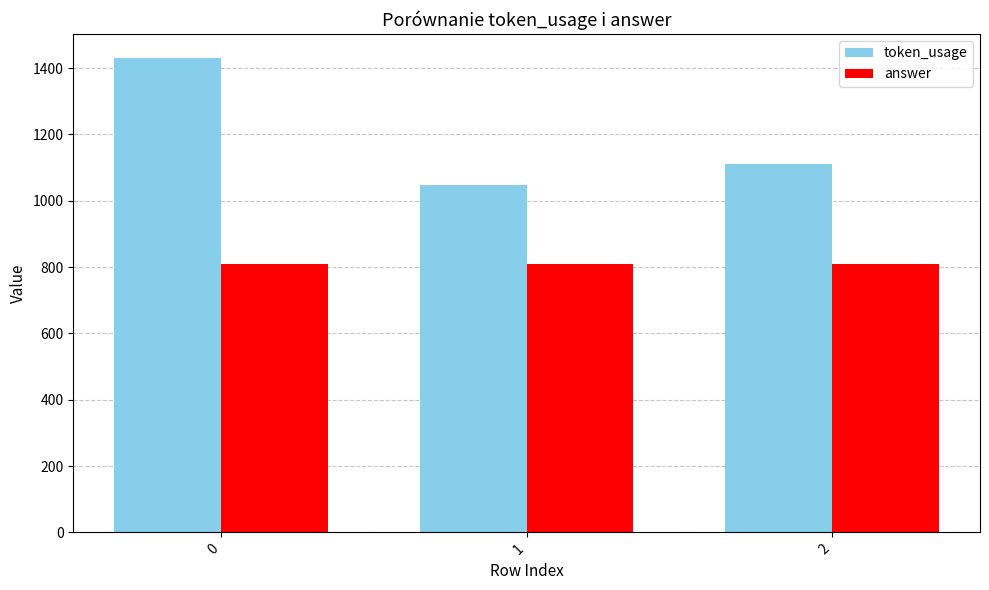

Reading left to right, what are all the values shown in this chart?

token_usage: 0=1431	1=1047	2=1111
answer: 0=809	1=809	2=809